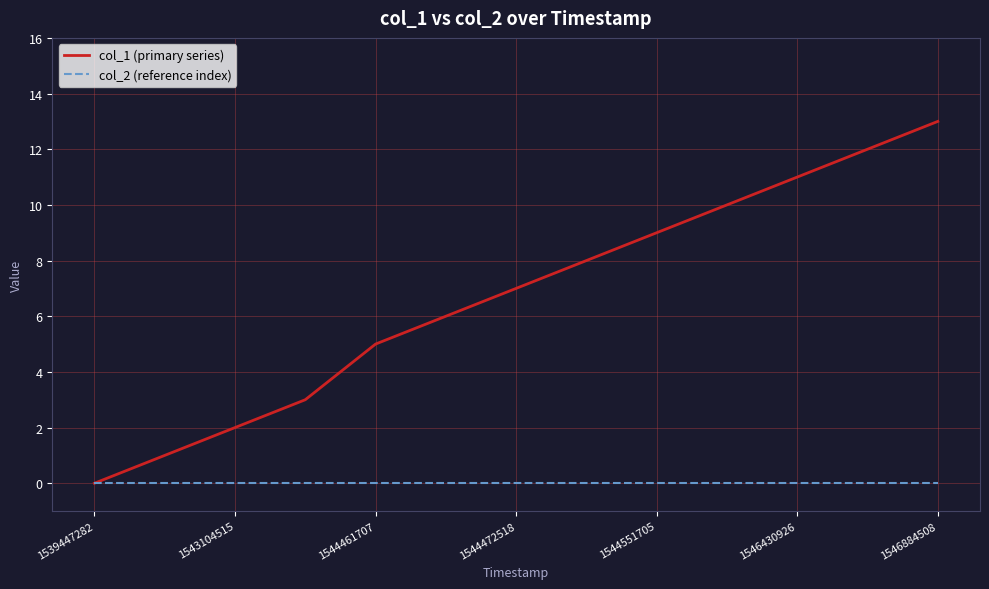

Which series has the widest spread of values?

col_1 (primary series)